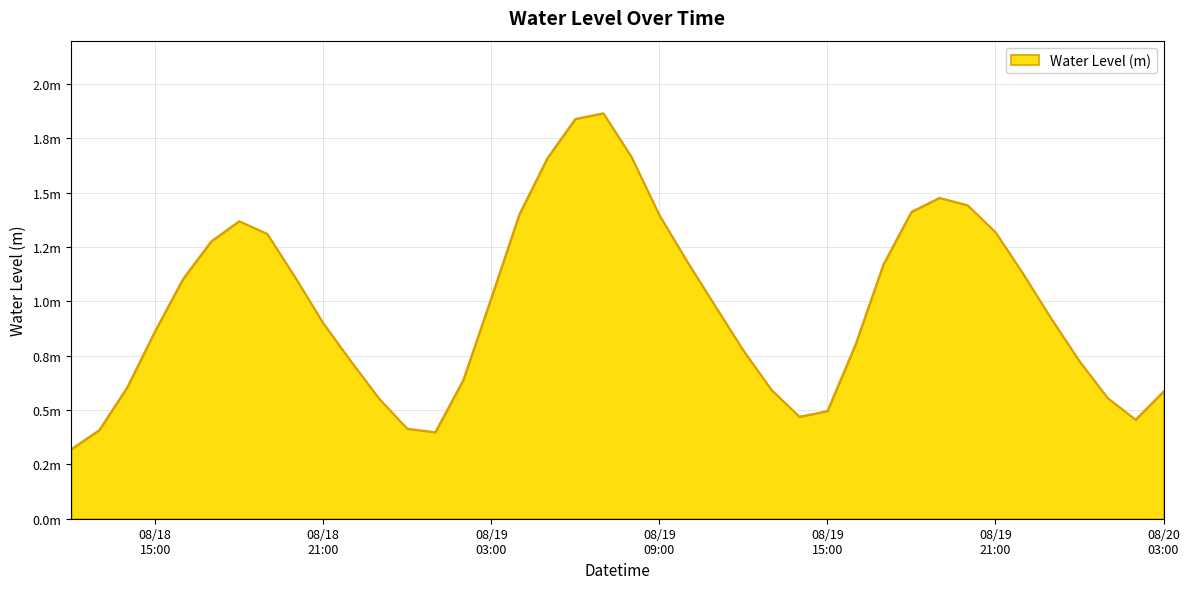

Is this an area chart (filled region under the line)?

Yes